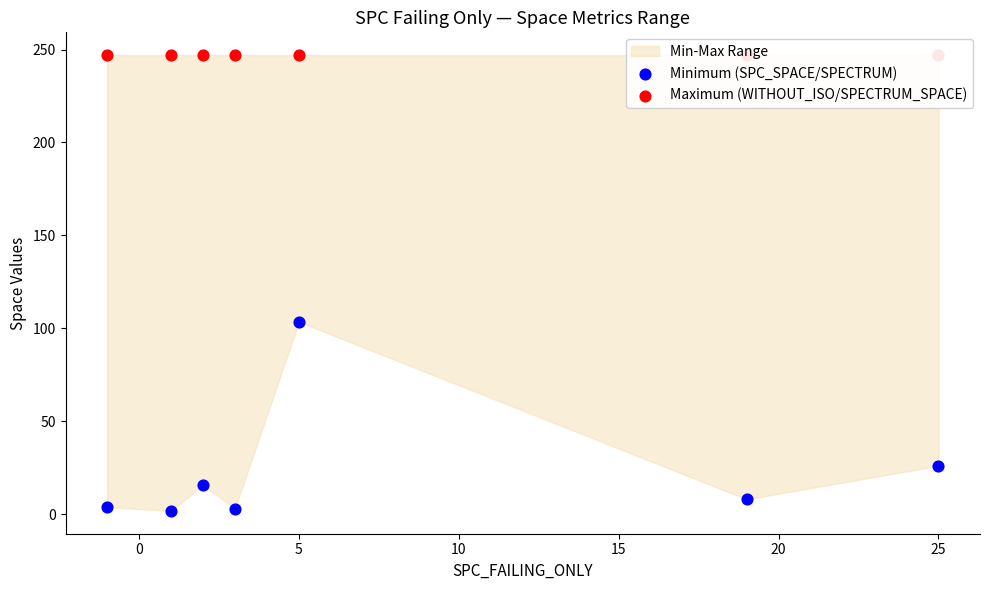

Which series reaches the maximum Y coordinate?

Maximum (WITHOUT_ISO/SPECTRUM_SPACE)